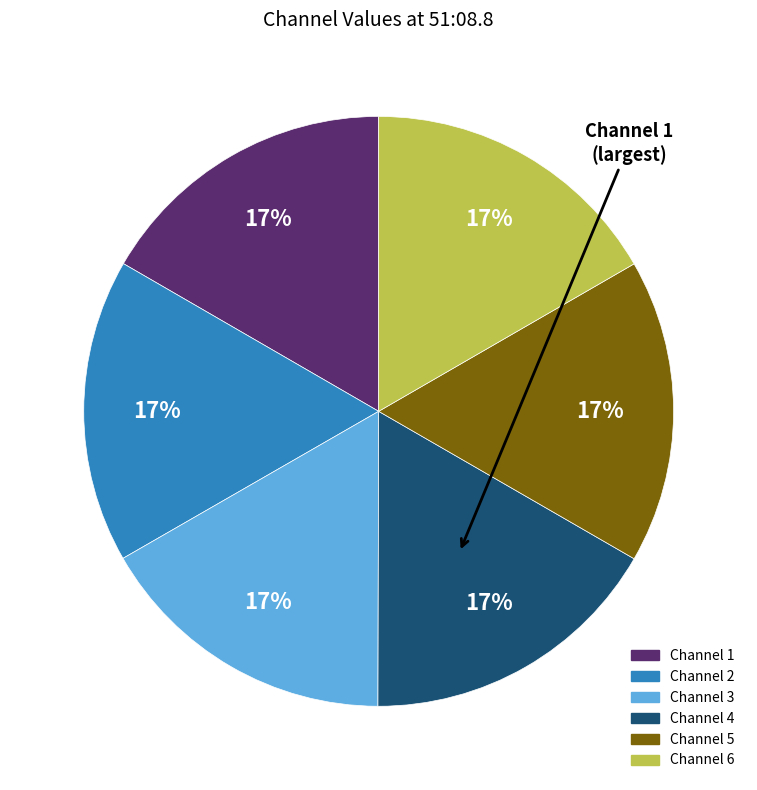

To the nearest percent, what is the combined percentage of Channel 4 and Channel 3?

33%